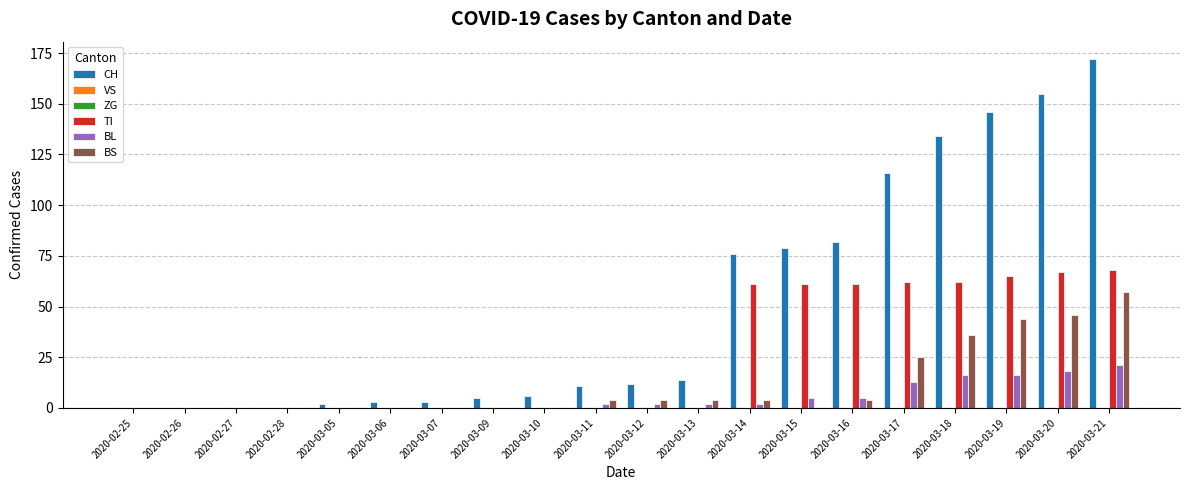

Reading left to right, transcribe all the data shown in this chart.

CH: 0	0	0	0	2	3	3	5	6	11	12	14	76	79	82	116	134	146	155	172
VS: 0	0	0	0	0	0	0	0	0	0	0	0	0	0	0	0	0	0	0	0
ZG: 0	0	0	0	0	0	0	0	0	0	0	0	0	0	0	0	0	0	0	0
TI: 0	0	0	0	0	0	0	0	0	0	0	0	61	61	61	62	62	65	67	68
BL: 0	0	0	0	0	0	0	0	0	2	2	2	2	5	5	13	16	16	18	21
BS: 0	0	0	0	0	0	0	0	0	4	4	4	4	0	4	25	36	44	46	57